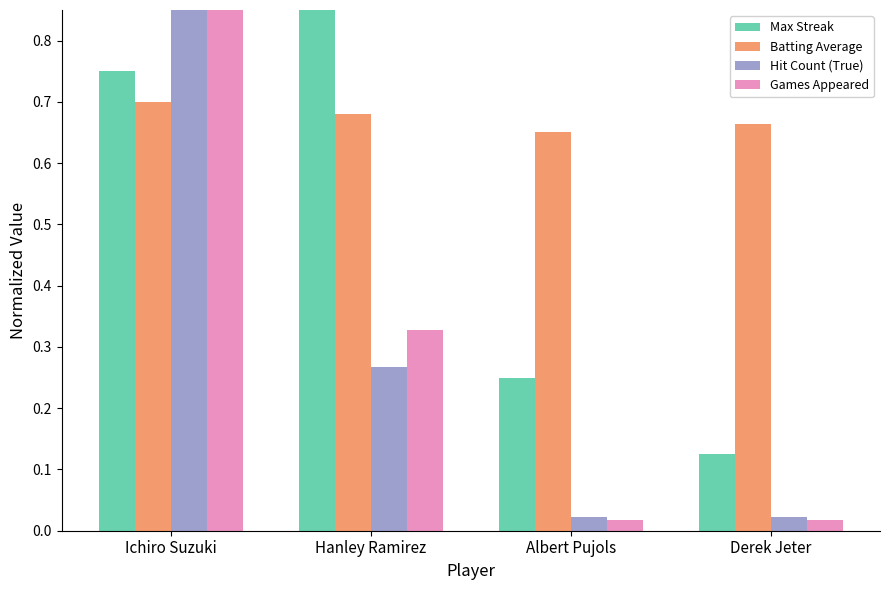

Reading right to left, extract all data points from this chart.

Max Streak: 0.1	0.2	1.0	0.8
Batting Average: 0.7	0.7	0.7	0.7
Hit Count (True): 0.0	0.0	0.3	1.0
Games Appeared: 0.0	0.0	0.3	1.0